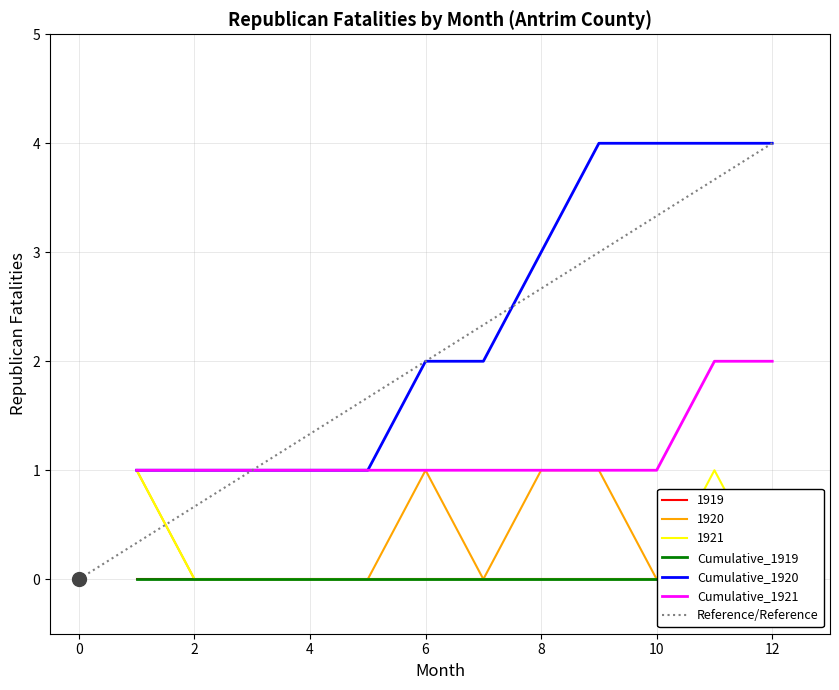

Is the value of Cumulative_1921 at 4 greater than the value of Cumulative_1920 at 6?

No